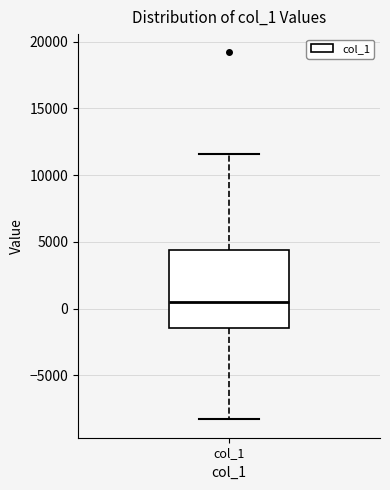

Read this box plot against the y-axis: the position of the median line, the range covered by the box, and the ends of both whiskers. The values are not printed on the chart, so give them approximately, as read against the axis.

median 500, box -1500 to 4500, whiskers -8500 to 11500